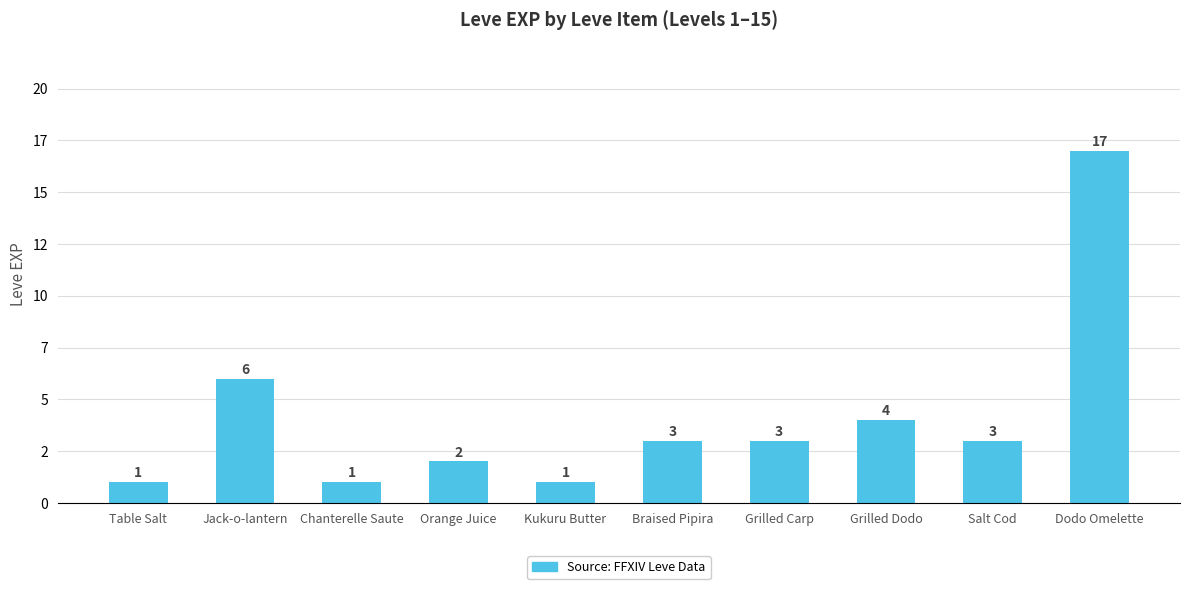

Rank the categories by value from highest to lowest.

Dodo Omelette, Jack-o-lantern, Grilled Dodo, Braised Pipira, Grilled Carp, Salt Cod, Orange Juice, Table Salt, Chanterelle Saute, Kukuru Butter